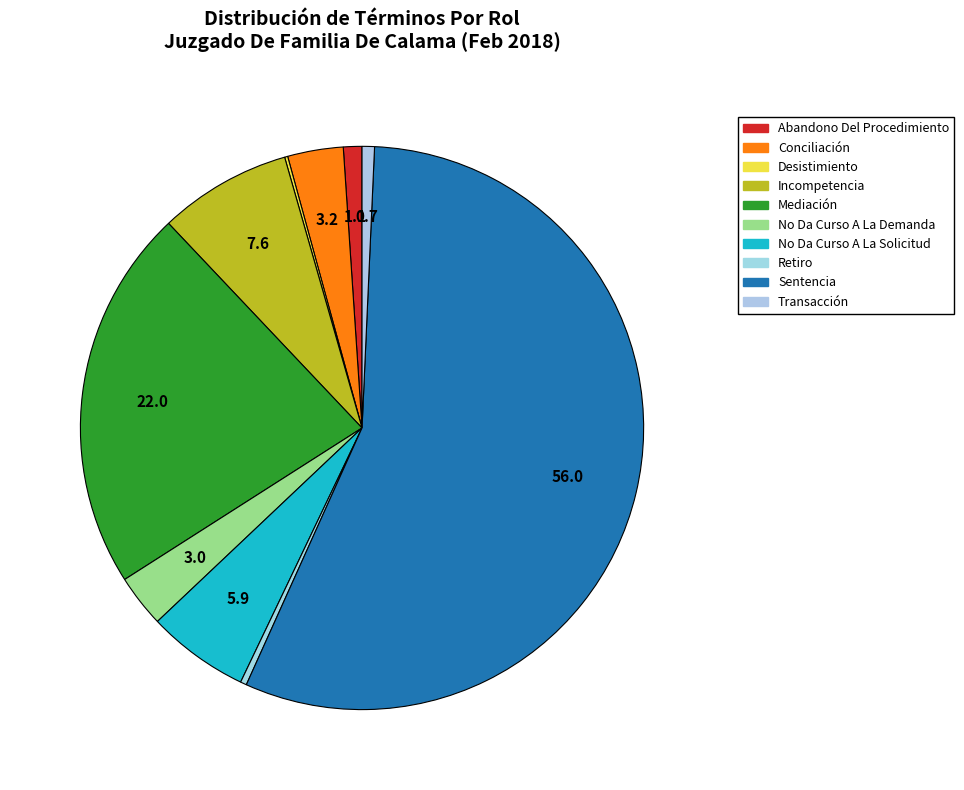

Is there a majority slice in this chart?

Yes